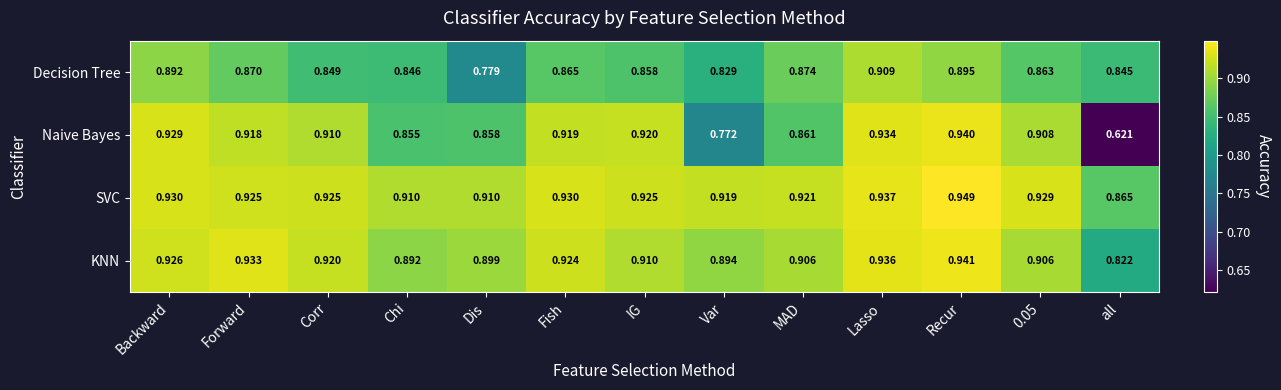

Which series has the largest range (max minus min)?

Naive Bayes